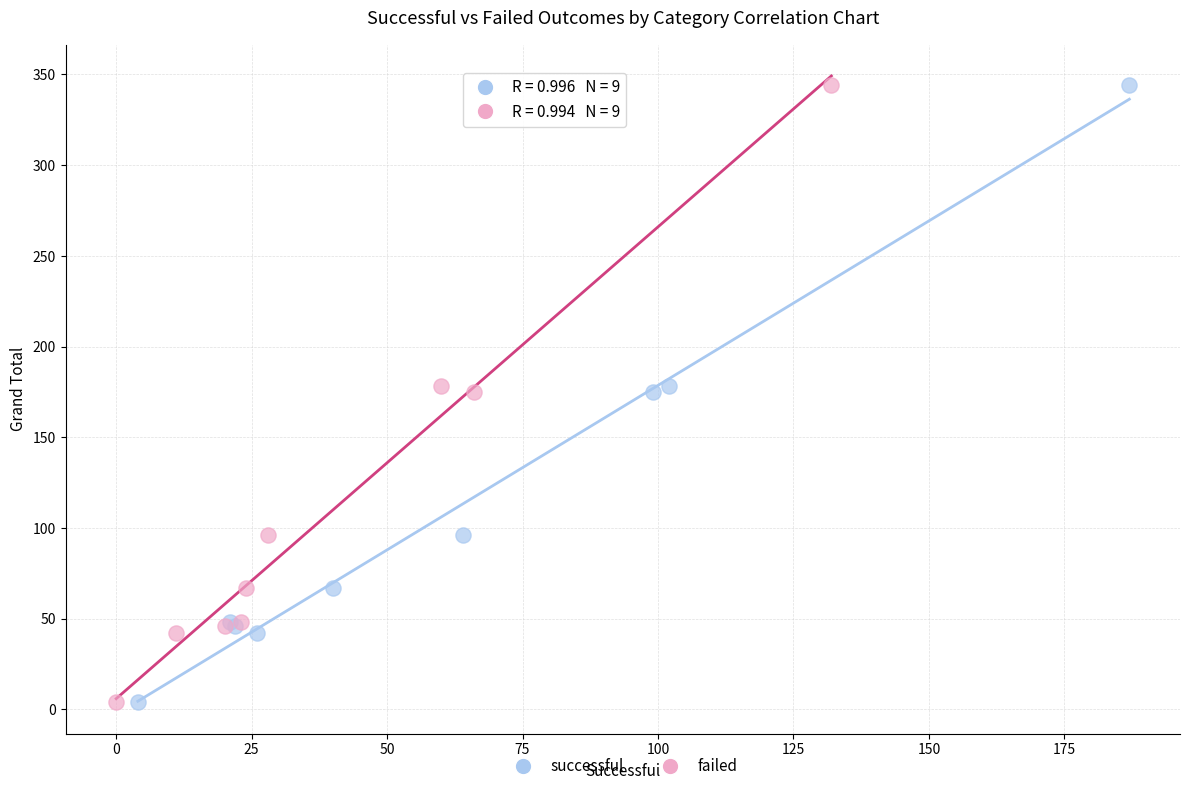

What are all the series names shown in the legend?

successful, failed